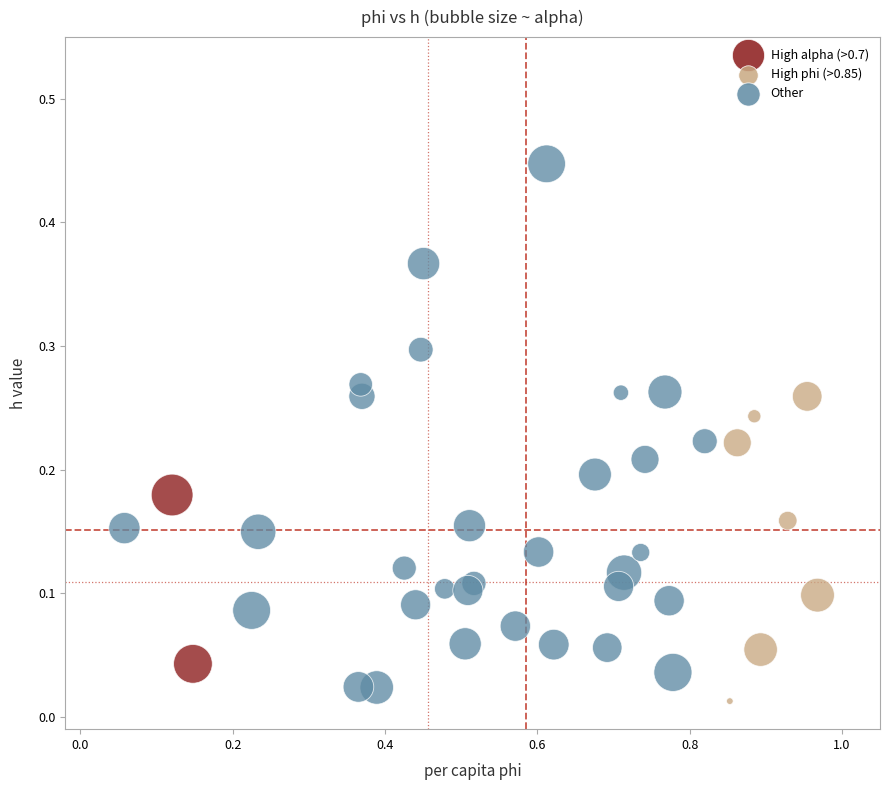

Which series reaches the maximum Y coordinate?

Other